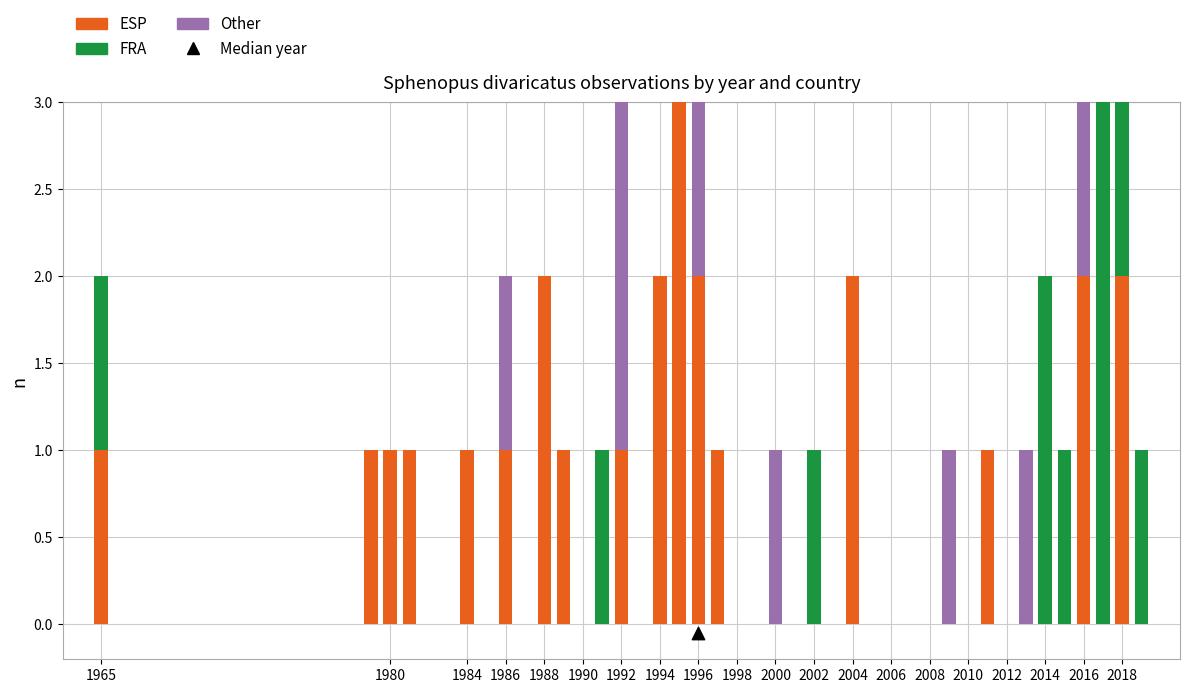

Which series reaches the minimum Y coordinate?

ESP